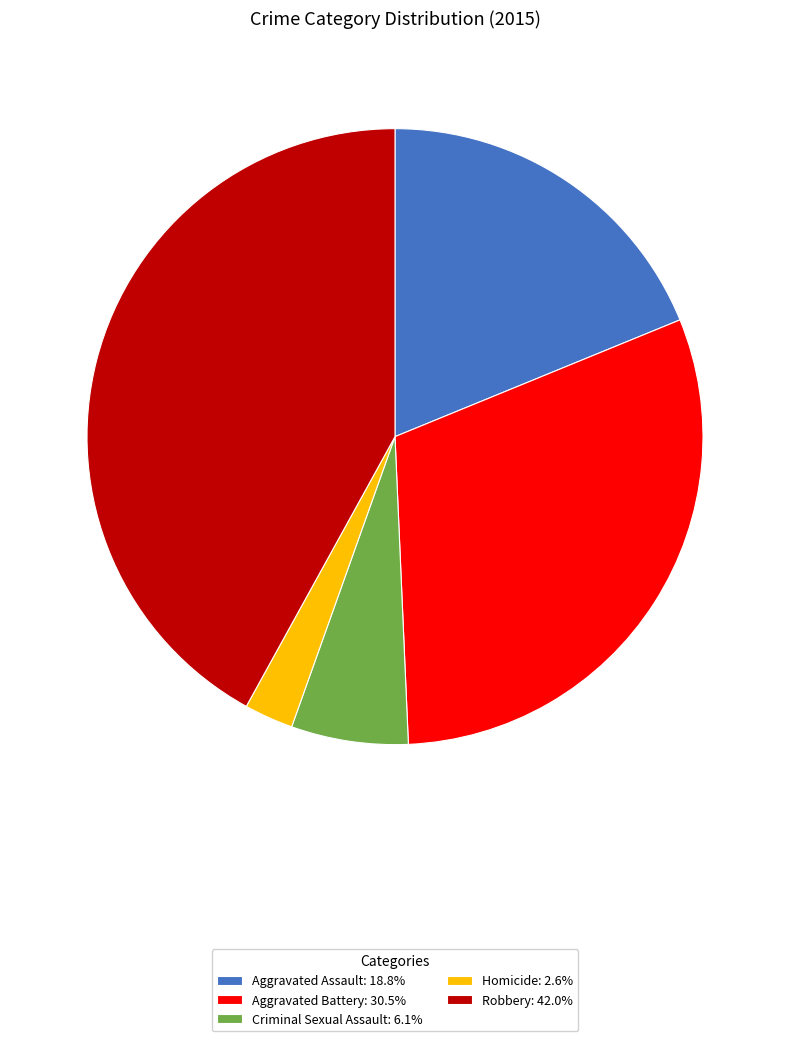

Do Robbery: 42.0% and Aggravated Battery: 30.5% together represent more than half of the pie?

Yes